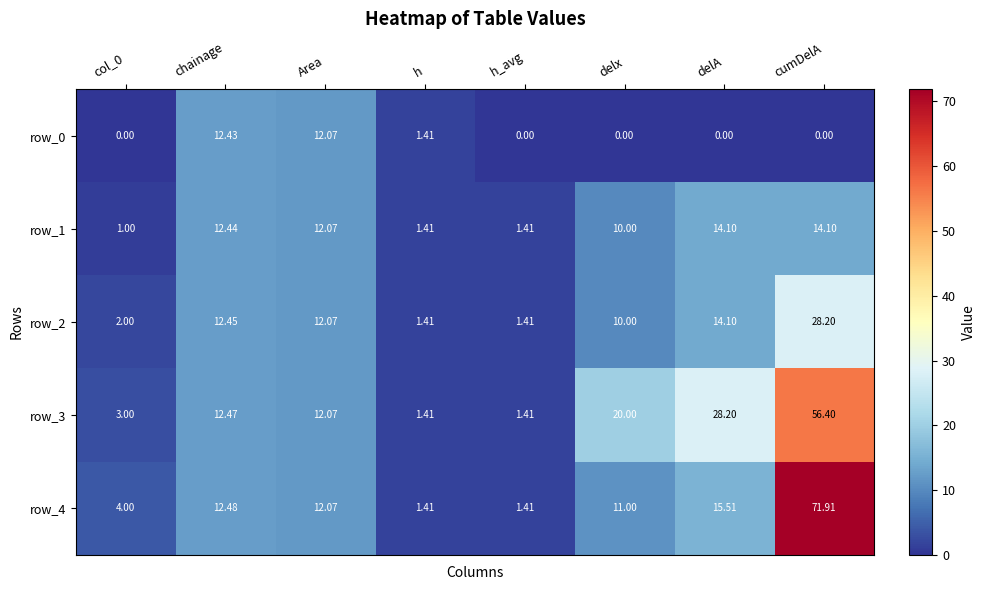

Where is row_3 nearest to the value 28?

delA